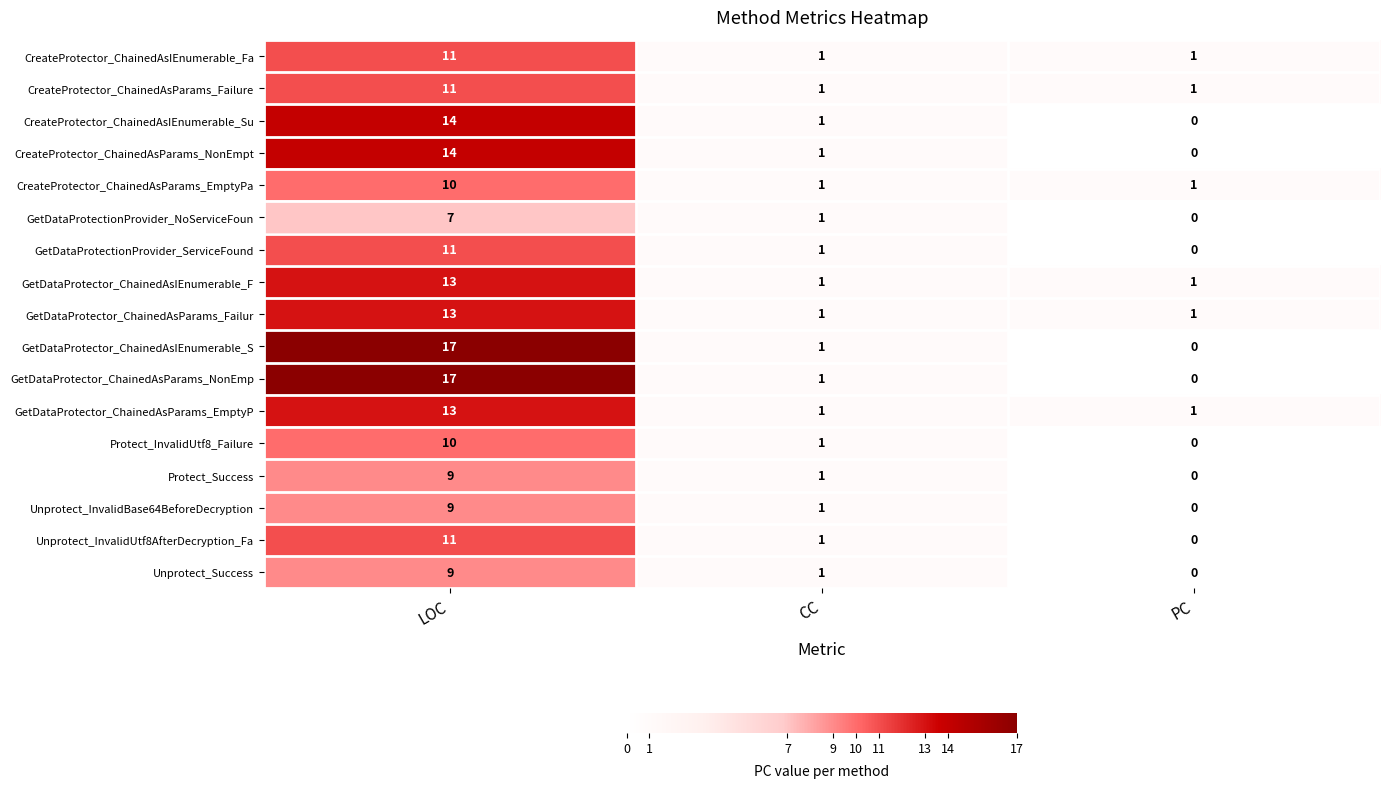

How many data points does each series have?

3